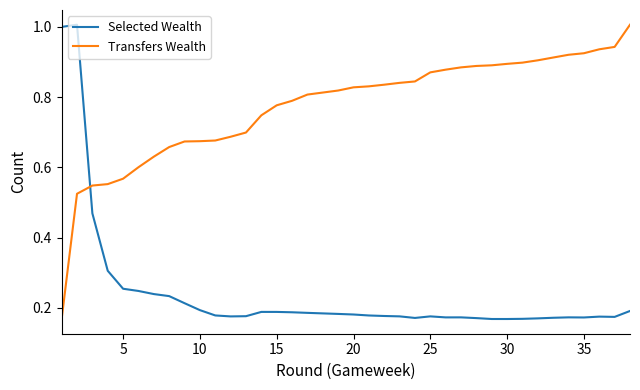

How many intersections are there between Selected Wealth and Transfers Wealth?

1